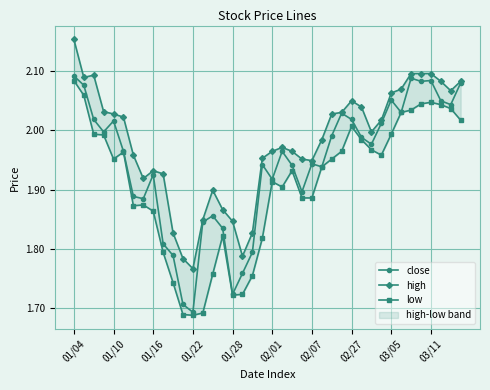

Where is close nearest to the value 1?

01/22